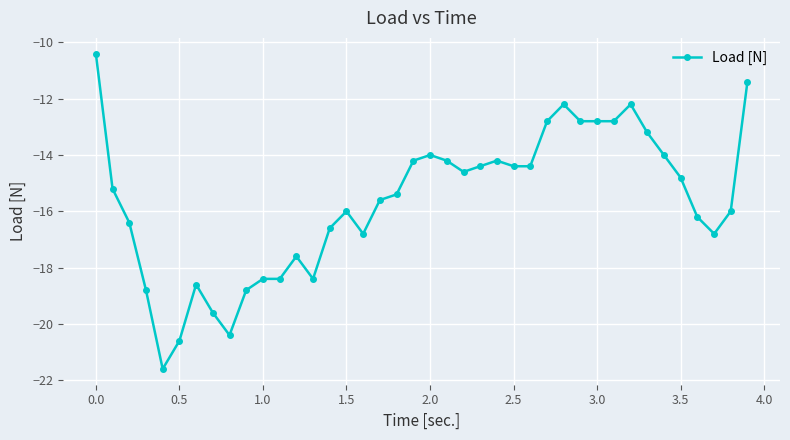

What is the sum of all values?

-626.0